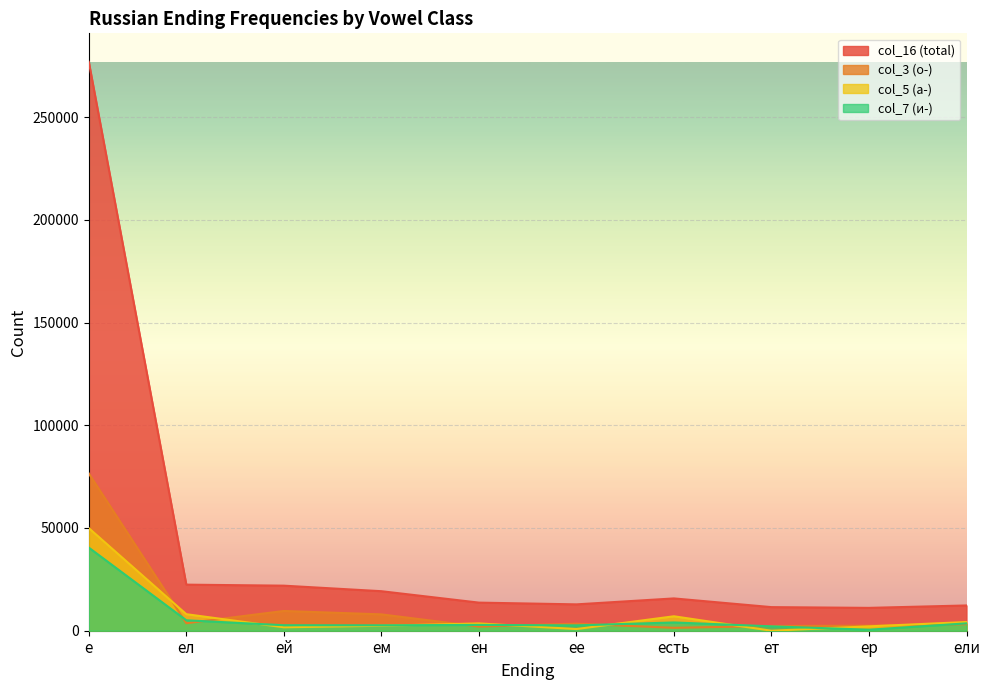

How many data points does each series have?

10